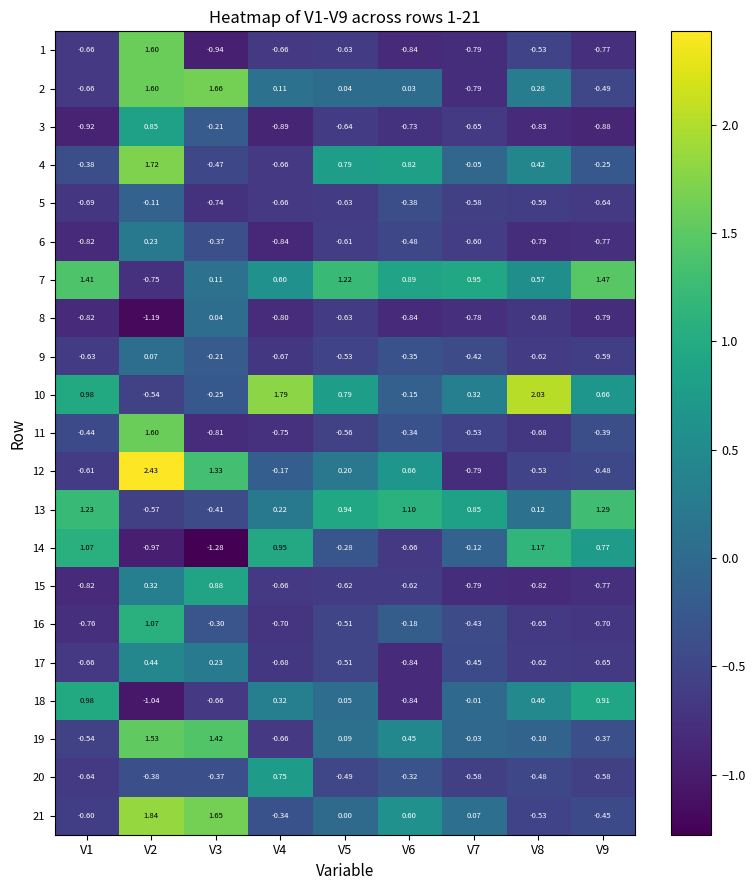

What is the greatest value displayed?

2.4